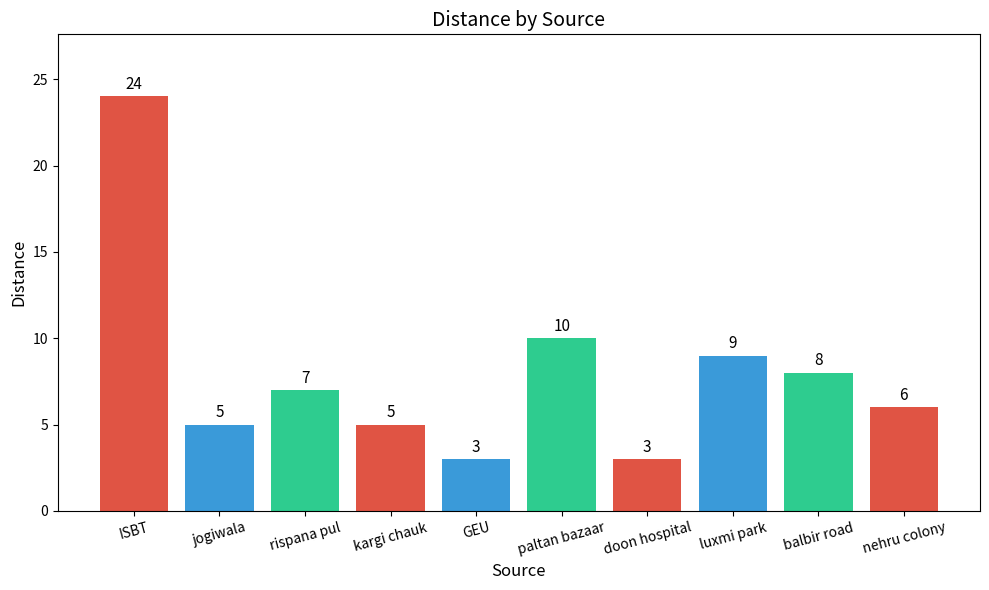

How many series are shown in this chart?

1